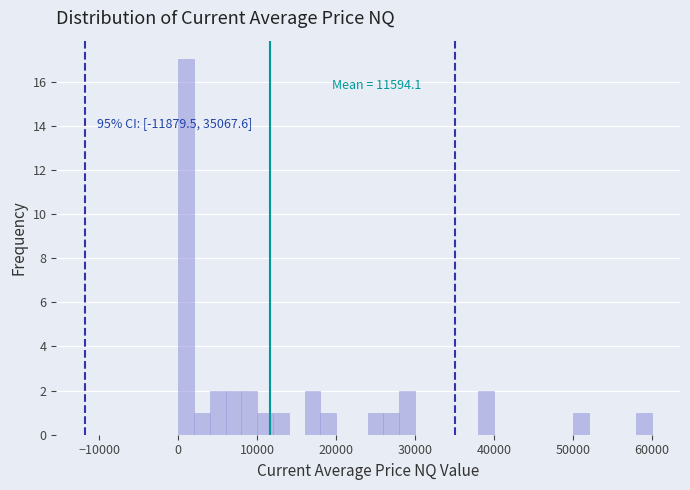

Around what value on the x-axis is the tallest bar? Give the approximate position of its centre, as read against the axis.

1000